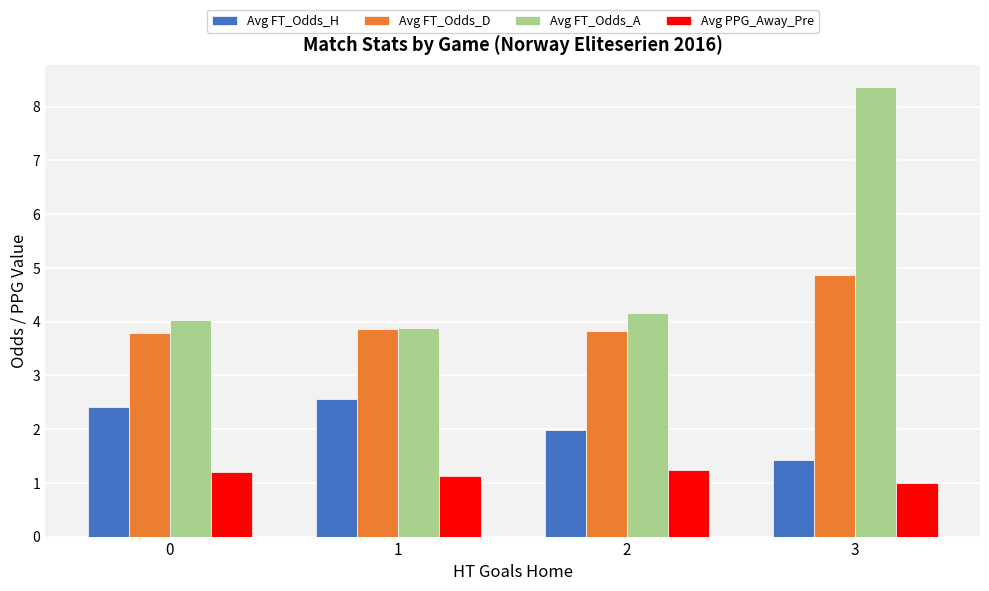

Which category has the highest value across all series?

3